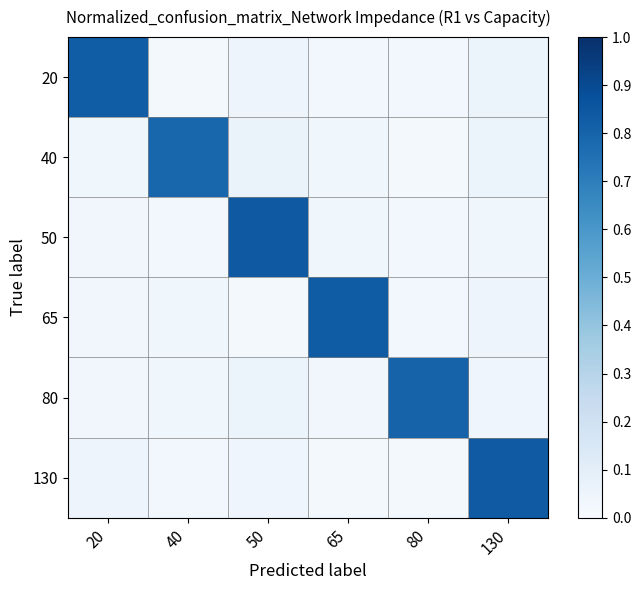

At which category is the sum across all series the highest?

130